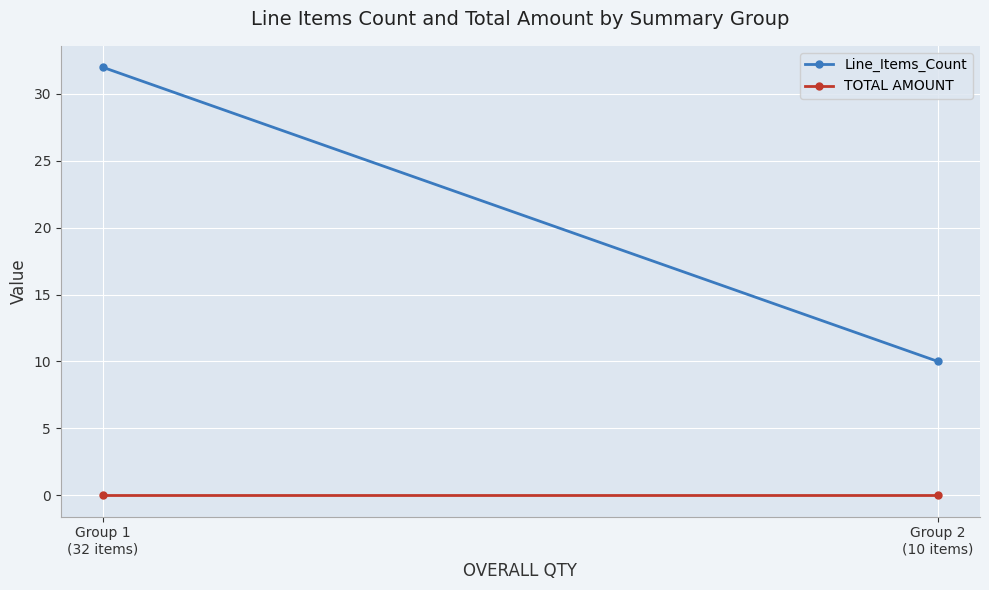

Rank the series by their average value, from highest to lowest.

Line_Items_Count, TOTAL AMOUNT